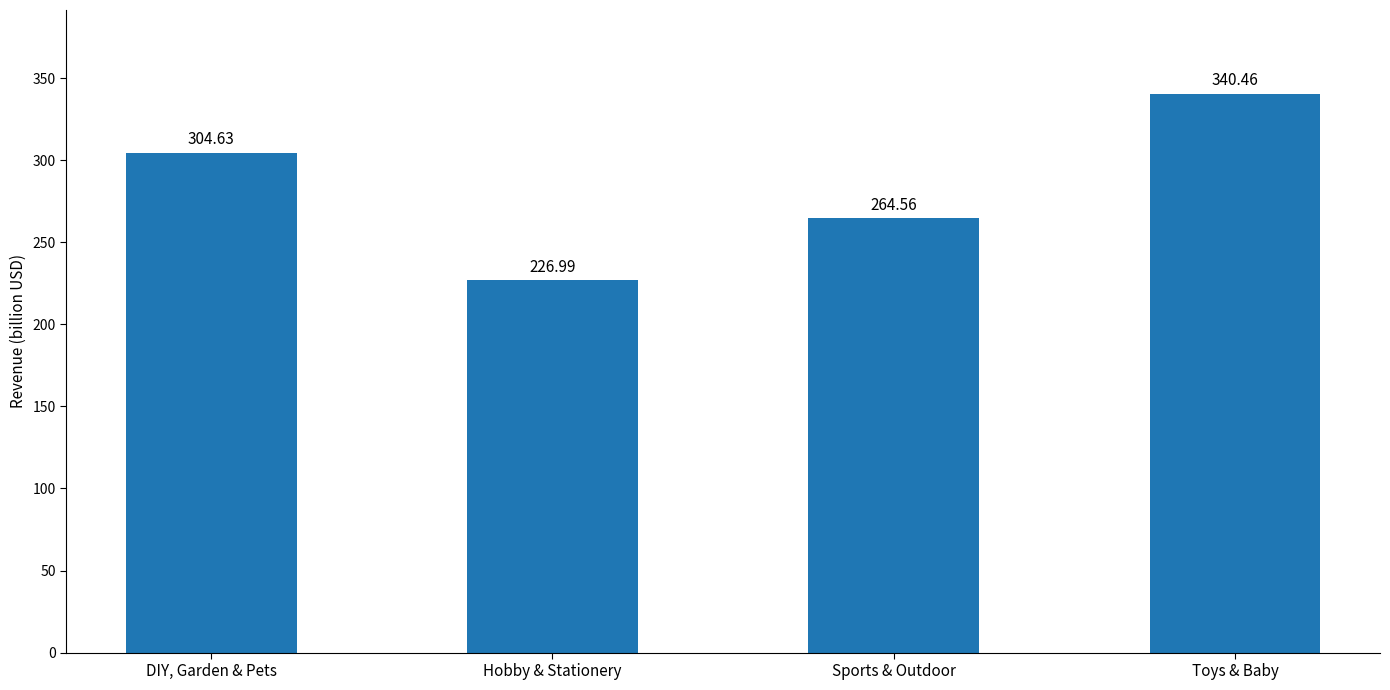

What is the approximate value at DIY, Garden & Pets?

304.6